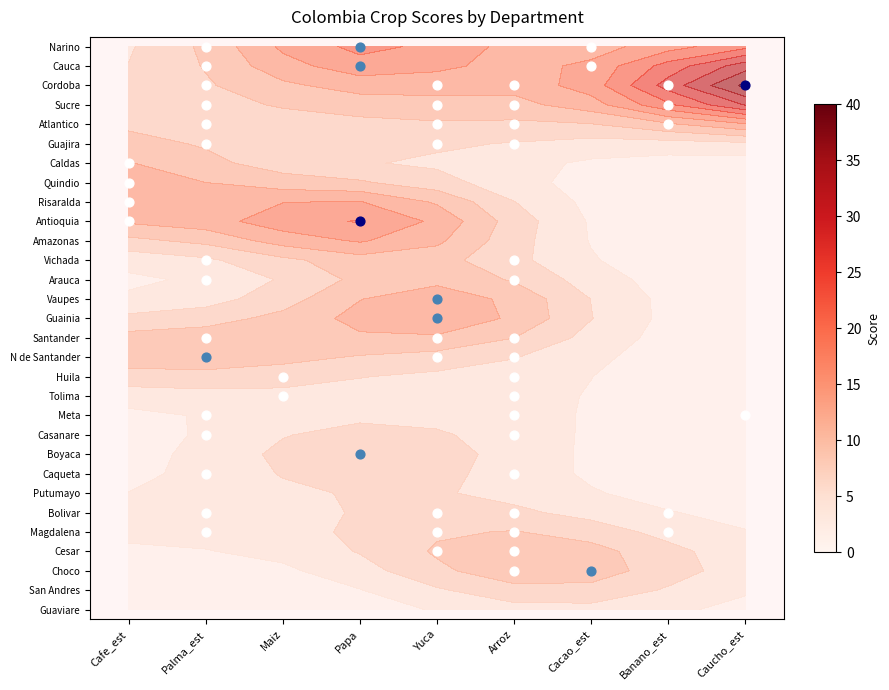

Rank the series at Palma_est from highest to lowest value.

N de Santander, Huila, Tolima, Meta, Casanare, Boyaca, Caqueta, Putumayo, Bolivar, Magdalena, Cesar, Choco, San Andres, Guaviare, Cordoba, Sucre, Atlantico, Guajira, Caldas, Quindio, Risaralda, Antioquia, Amazonas, Vichada, Arauca, Vaupes, Guainia, Santander, Narino, Cauca